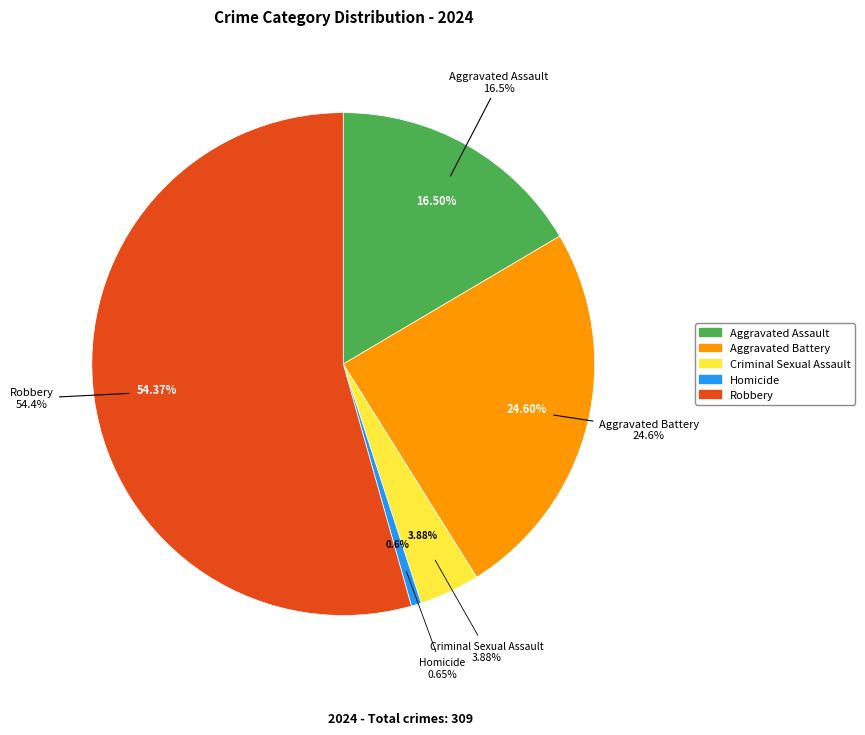

What portion of the pie excludes Criminal Sexual Assault?

96.1%